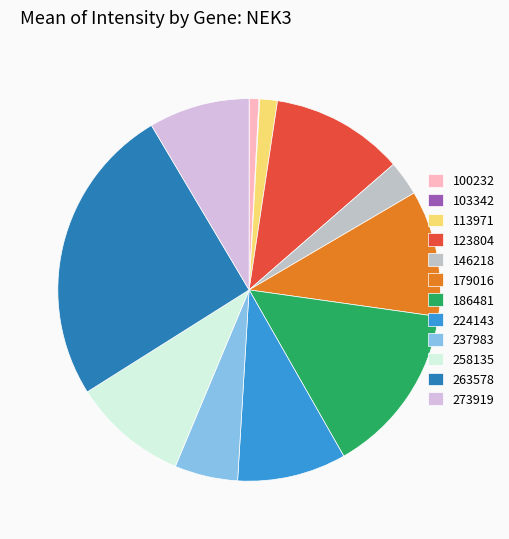

Is there any slice that represents more than half of the pie?

No